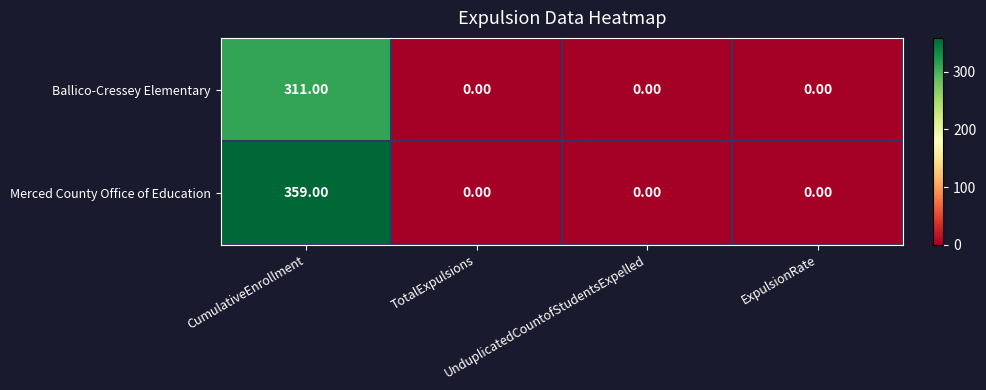

Which series has the largest total across all categories?

Merced County Office of Education